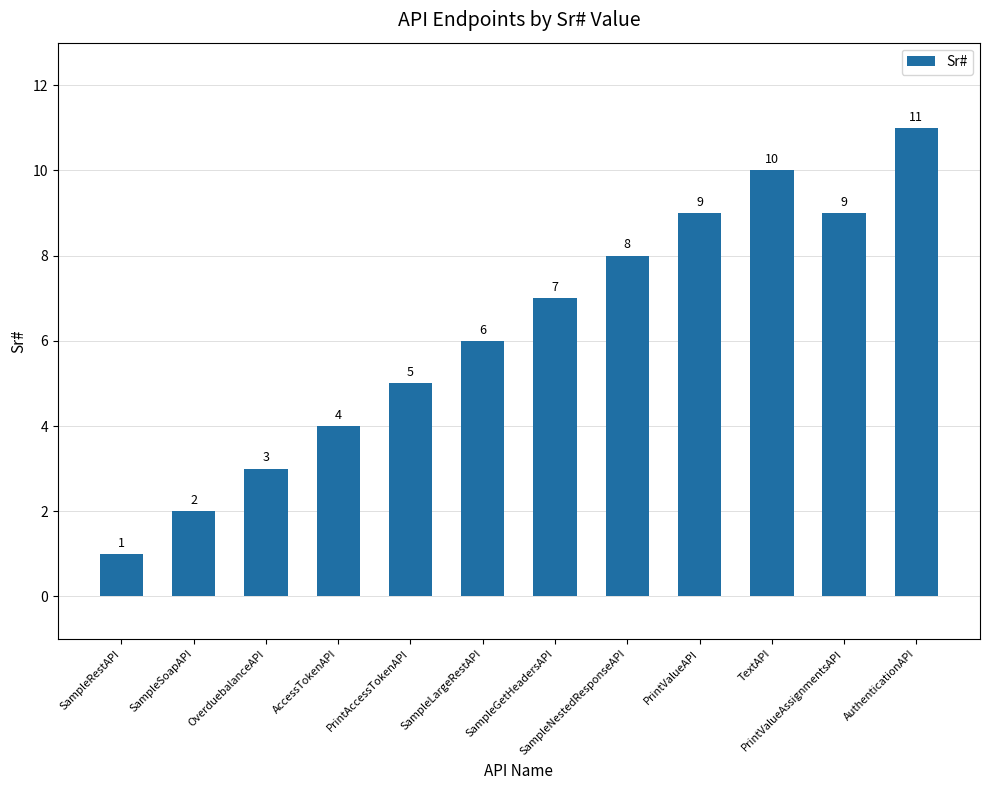

Reading left to right, transcribe all the data shown in this chart.

1	2	3	4	5	6	7	8	9	10	9	11